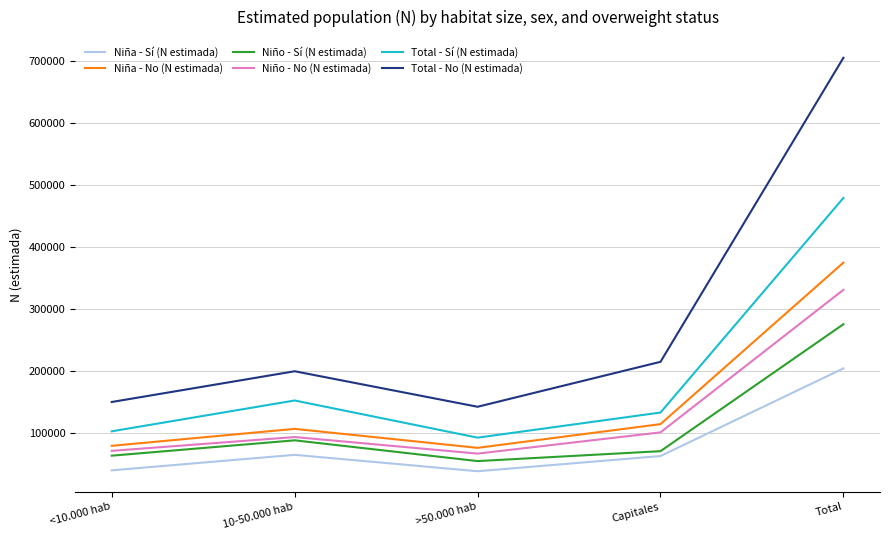

At which label does Niño - No (N estimada) reach its peak?

Total